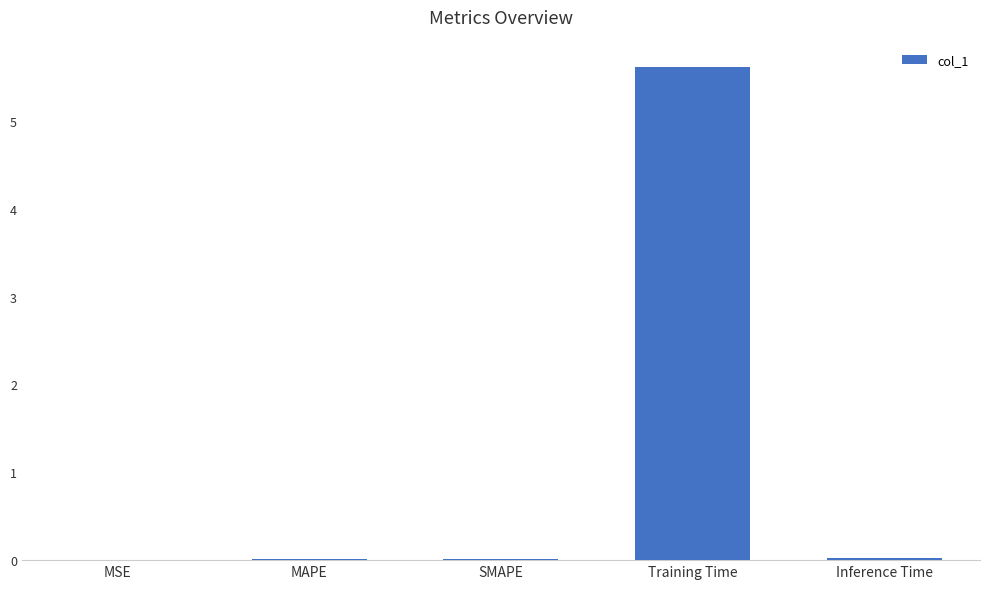

Which category has the highest value across all series?

Training Time